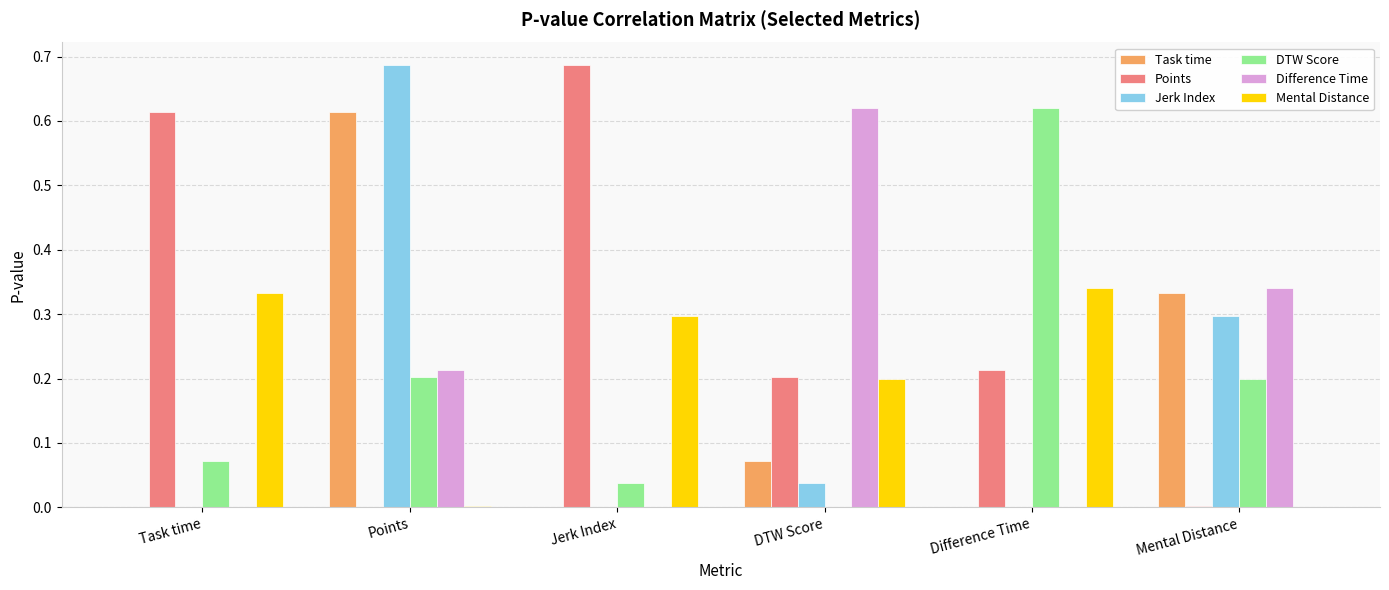

True or false: Task time has a value of 0.0 at Jerk Index.

True